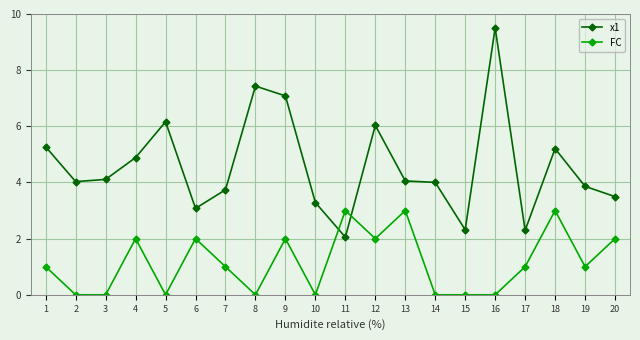

How many categories are shown in the chart?

20